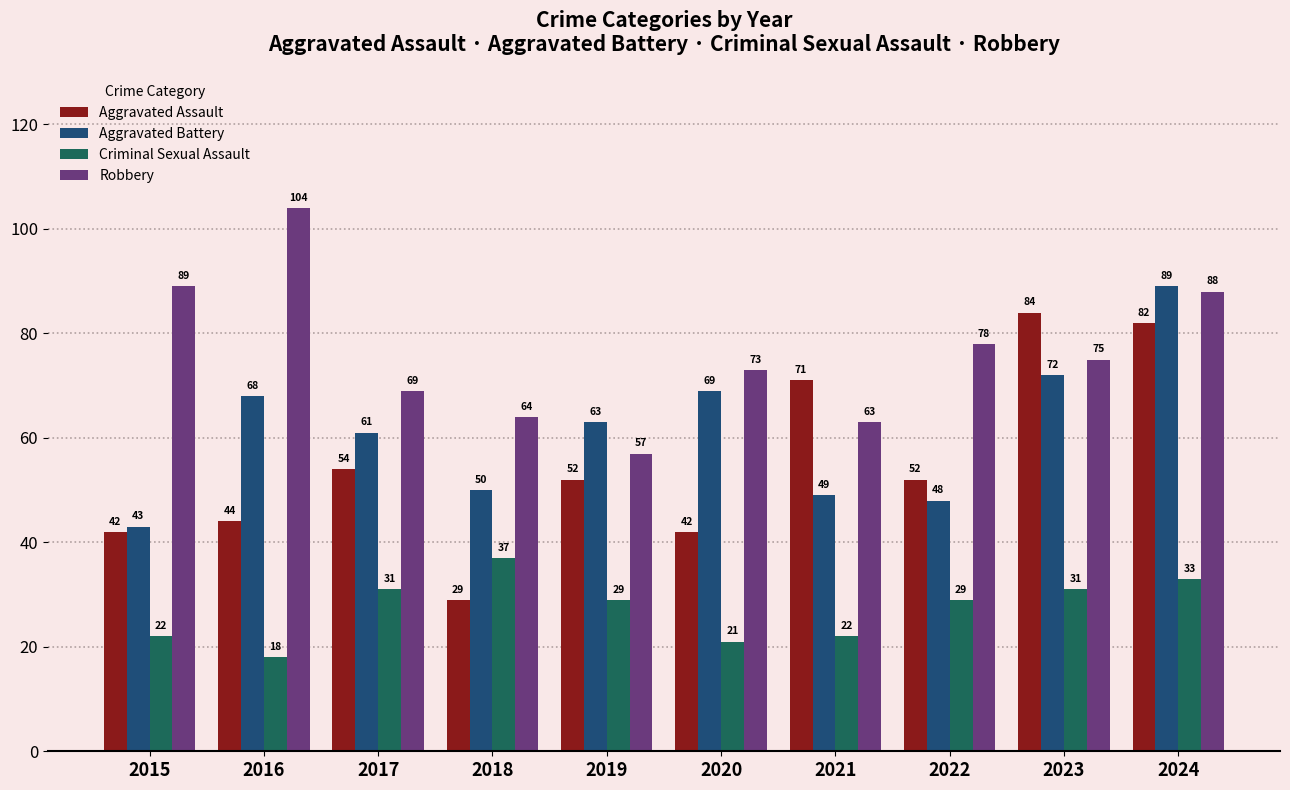

What is the sum of the Criminal Sexual Assault values at 2022 and 2017?

60